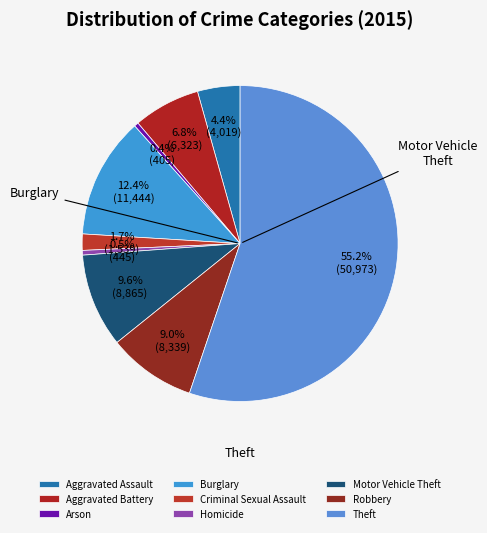

What is the change in value from Criminal Sexual Assault to Homicide?

-1094